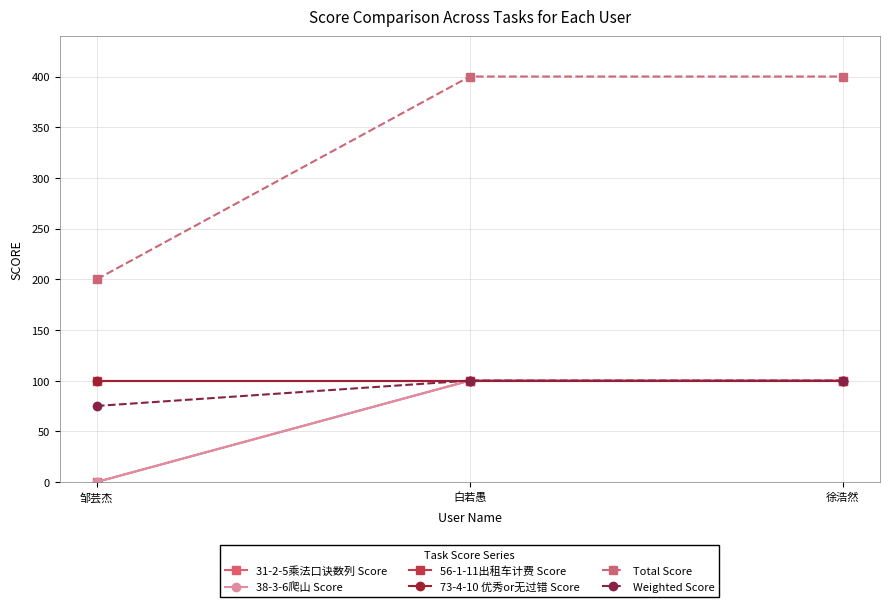

Which has a higher value, 白若愚 or 徐浩然?

白若愚